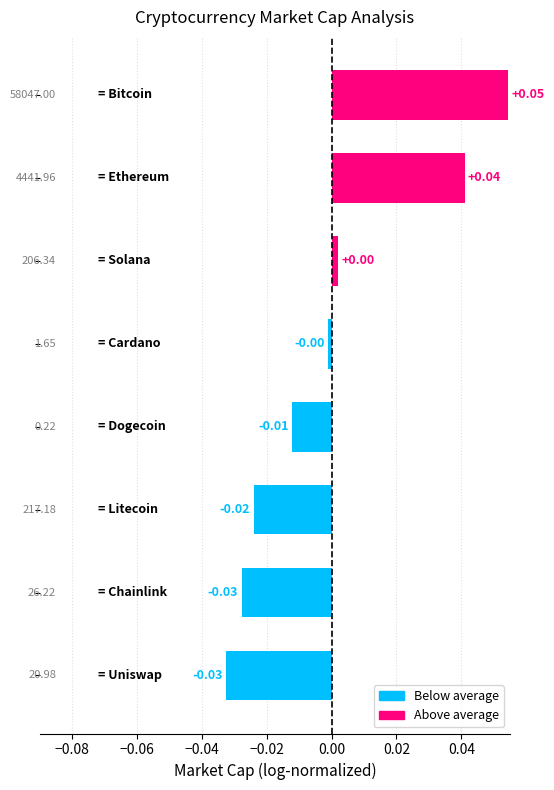

How many distinct data groups are displayed?

1